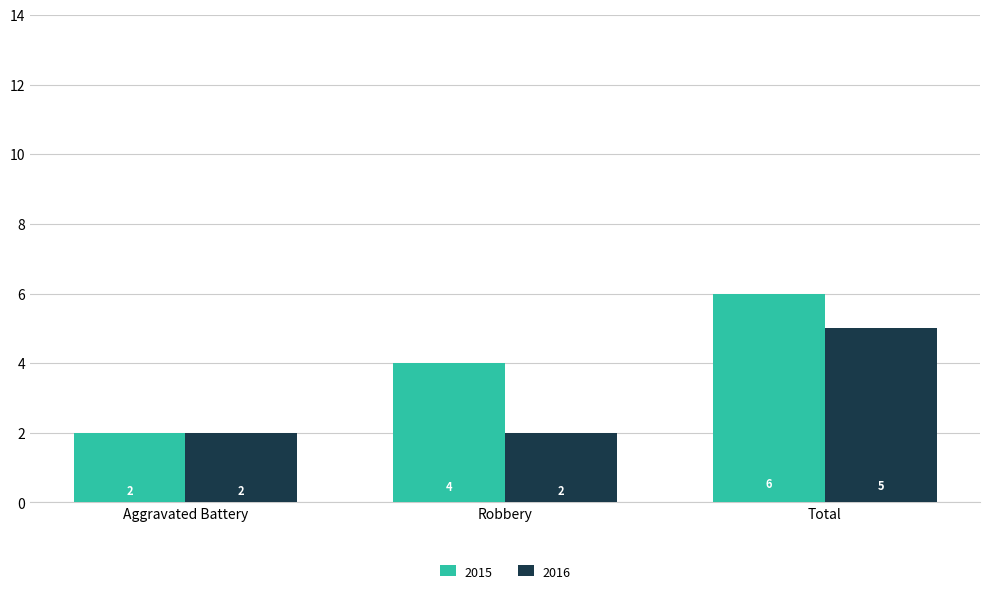

Which category has the lowest value in the 2015 series?

Aggravated Battery